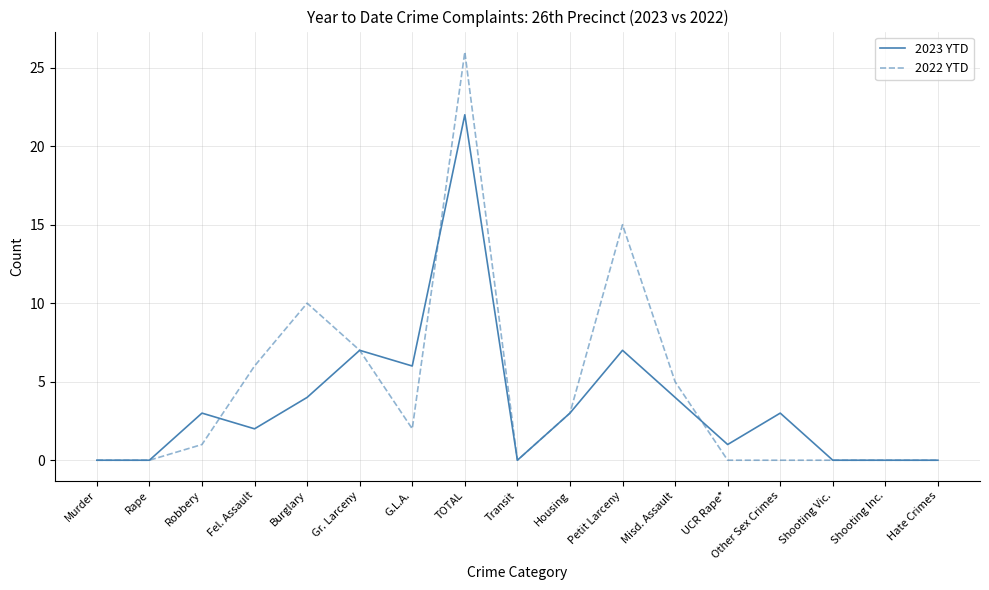

How many values in the 2022 YTD series are below 1?

8